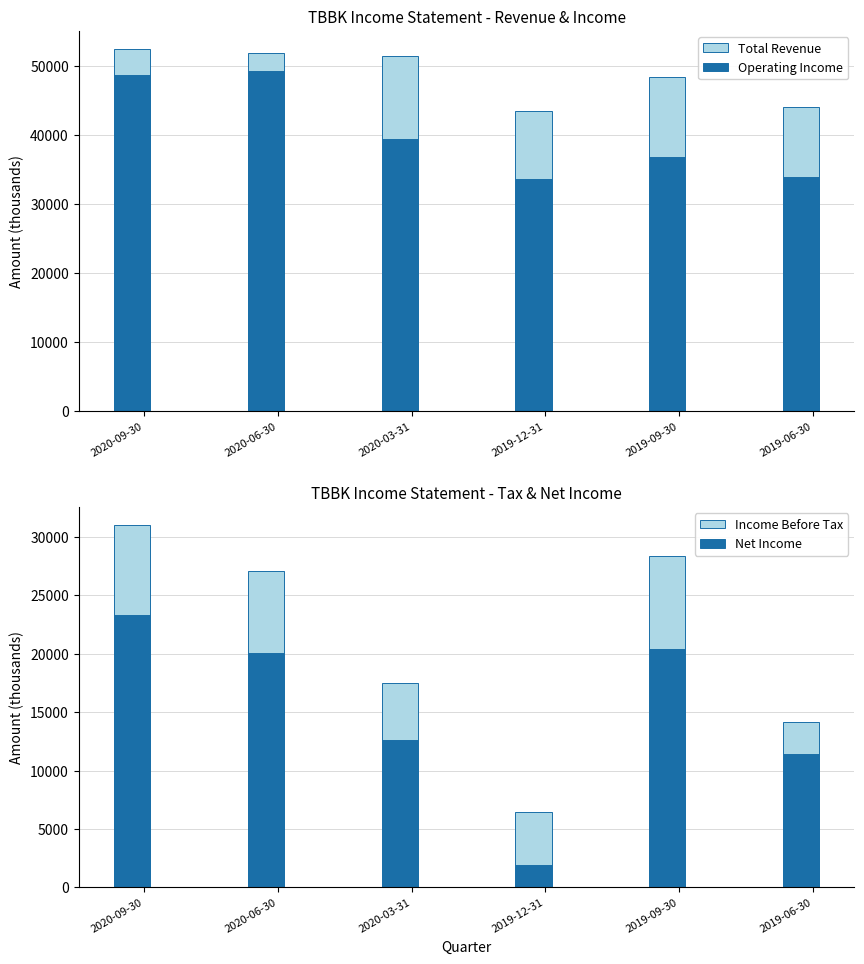

Reading left to right, transcribe all the data shown in this chart.

Total Revenue: 2020-09-30=52500	2020-06-30=51900	2020-03-31=51500	2019-12-31=43500	2019-09-30=48400	2019-06-30=44100
Operating Income: 2020-09-30=48700	2020-06-30=49300	2020-03-31=39400	2019-12-31=33700	2019-09-30=36900	2019-06-30=34000
Income Before Tax: 2020-09-30=31000	2020-06-30=27100	2020-03-31=17500	2019-12-31=6500	2019-09-30=28400	2019-06-30=14200
Net Income: 2020-09-30=23300	2020-06-30=20100	2020-03-31=12600	2019-12-31=1900	2019-09-30=20400	2019-06-30=11400